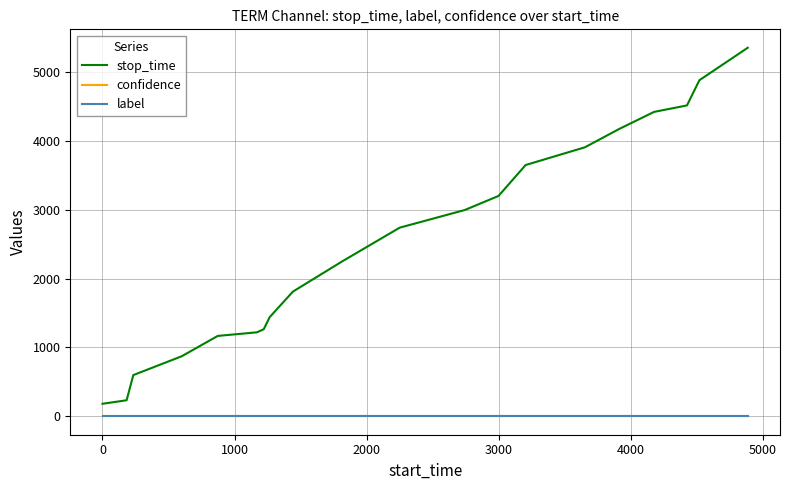

What is the highest value of the stop_time series?

5355.0